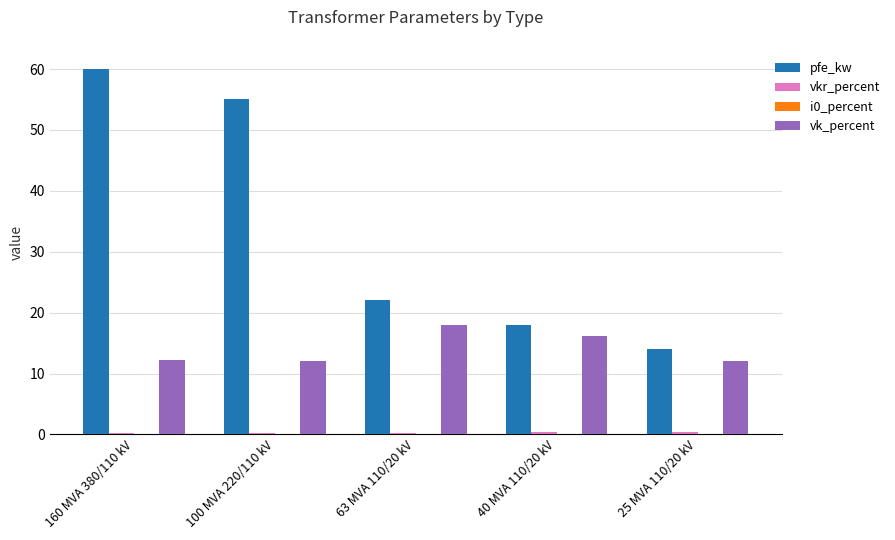

The pfe_kw series shows 55.0 at 100 MVA 220/110 kV. True or false?

True